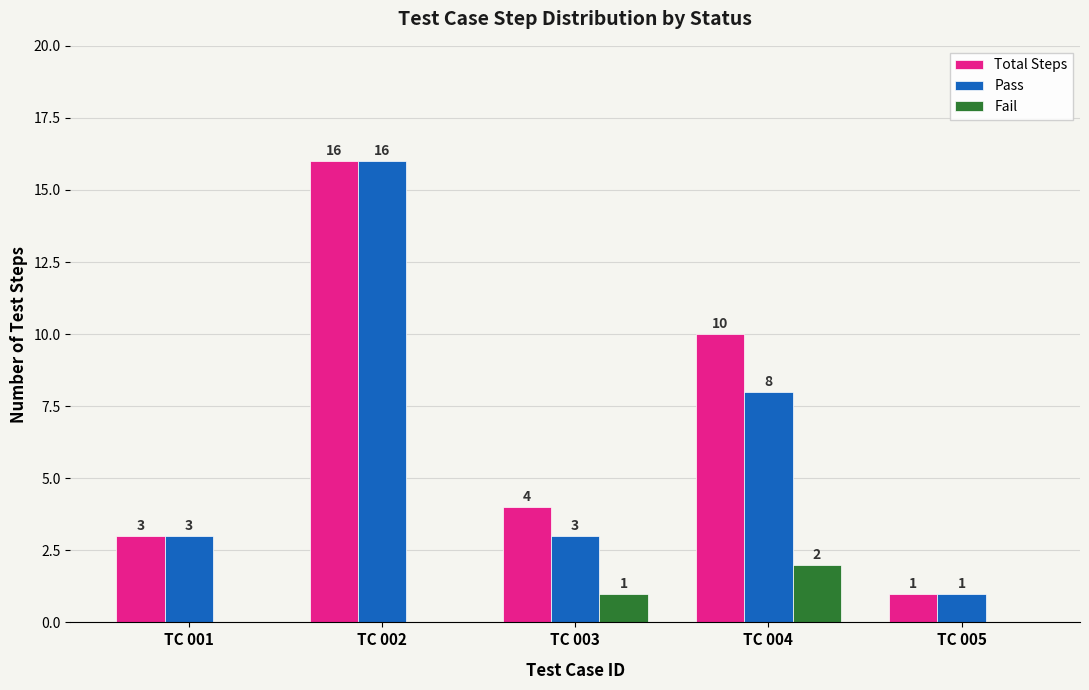

At which category is the sum across all series the highest?

TC 002